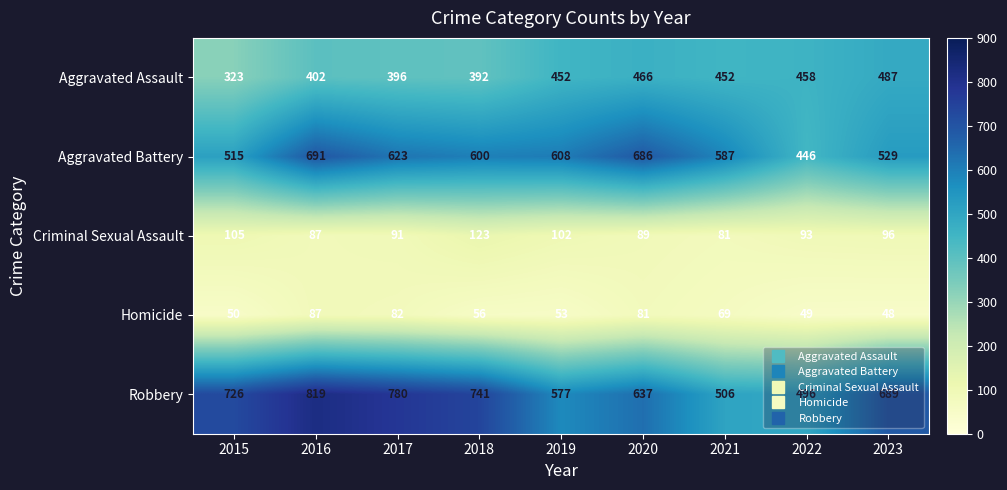

What is the spread (max minus min) of values at 2016?

732